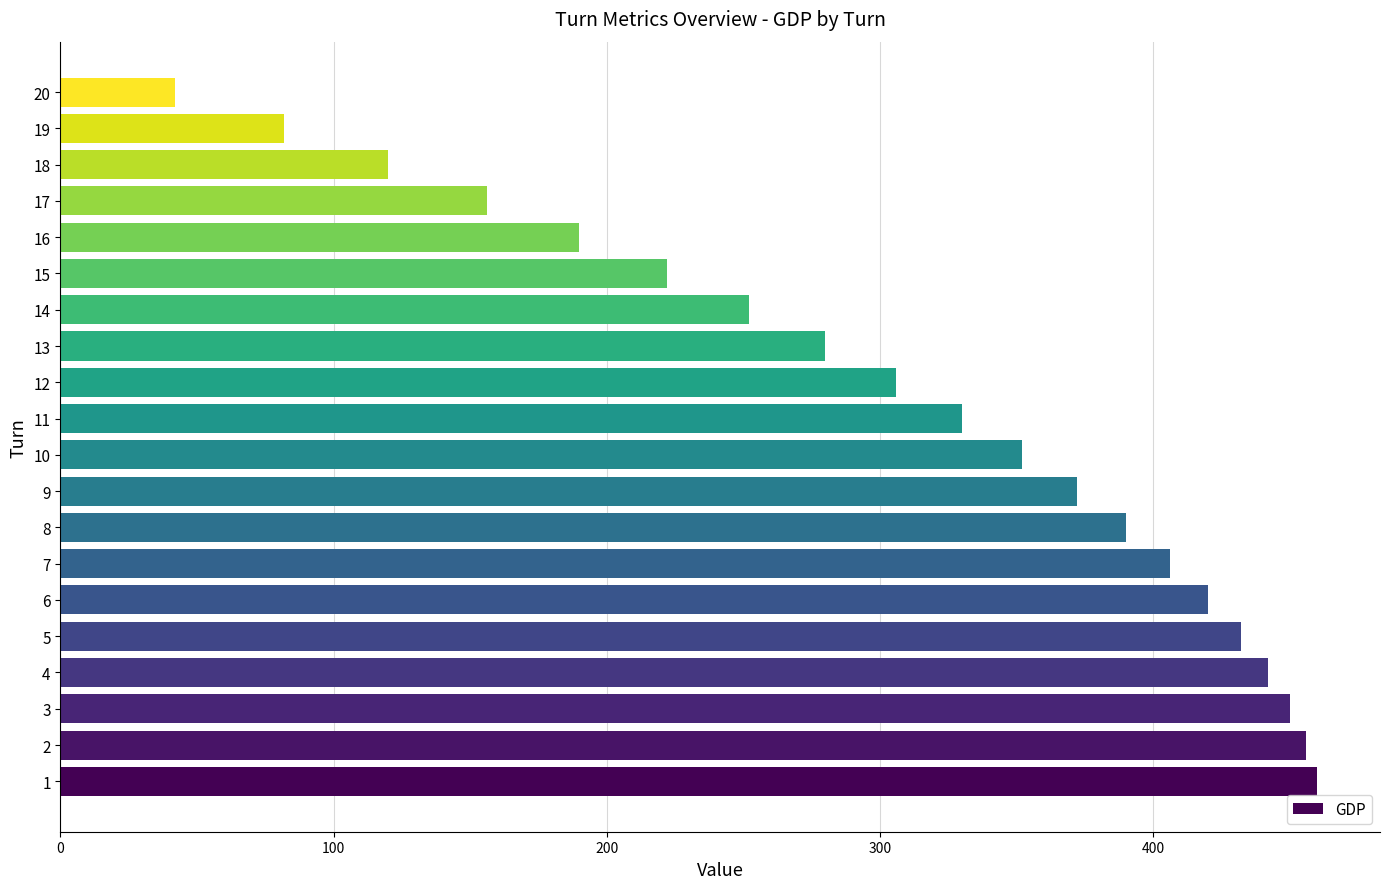

Reading bottom to top, transcribe all the data shown in this chart.

460	456	450	442	432	420	406	390	372	352	330	306	280	252	222	190	156	120	82	42